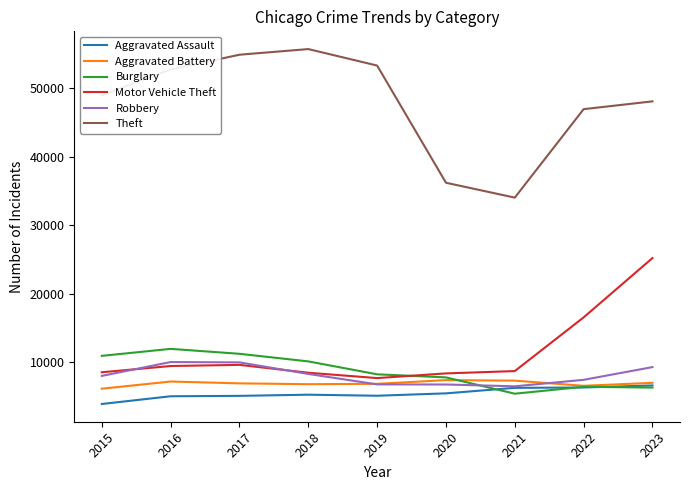

Is the value of Aggravated Assault at 2020 greater than the value of Aggravated Battery at 2023?

No